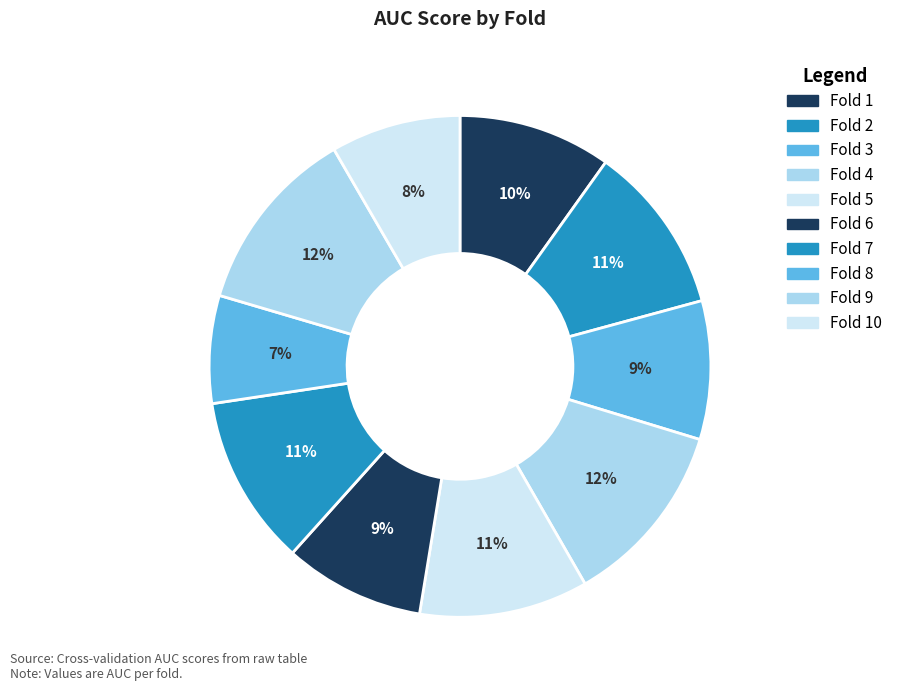

Is there any slice that represents more than half of the pie?

No